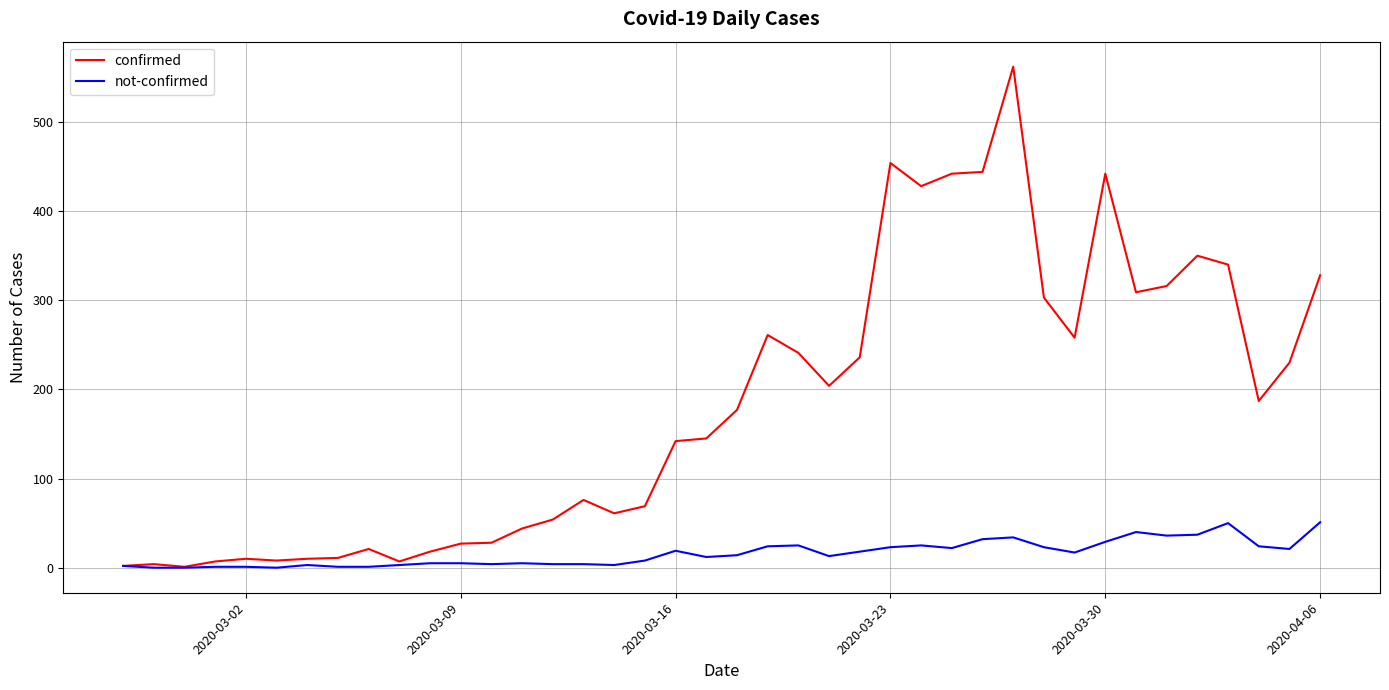

Does the chart have visible grid lines?

Yes